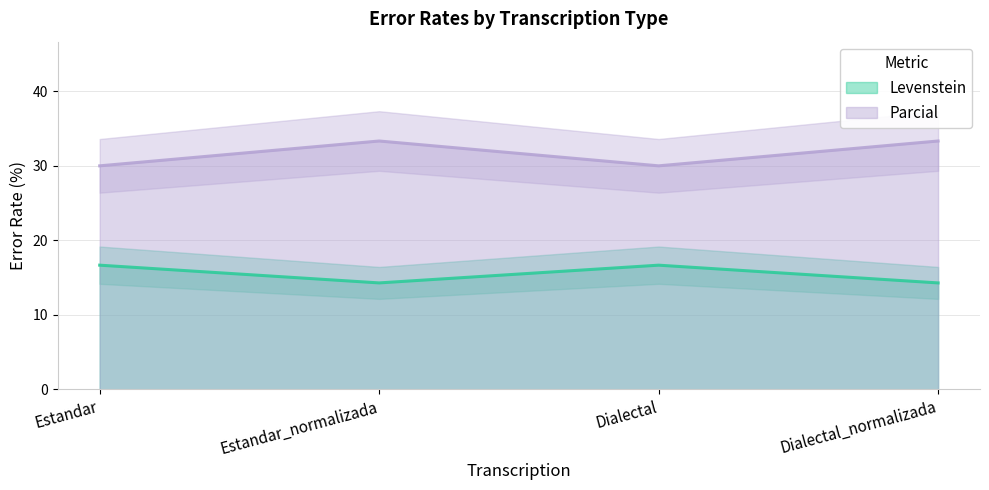

What is the value of the Parcial point at the 1st from the left?

30.0